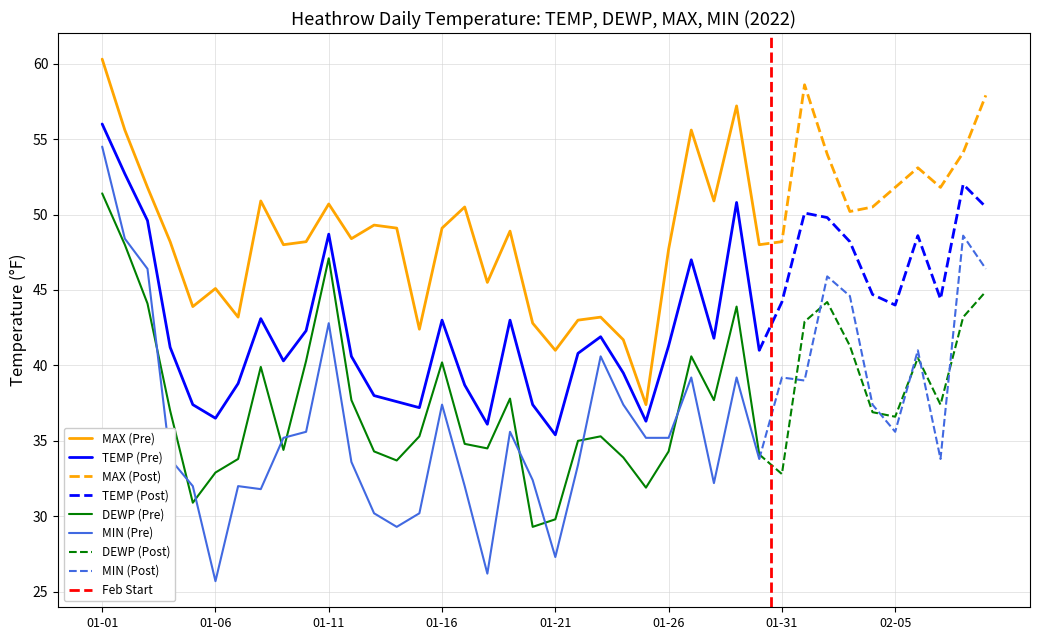

Reading left to right, list all the values displayed in this chart.

TEMP: 56.0	52.7	49.6	41.2	37.4	36.5	38.8	43.1	40.3	42.3	48.7	40.6	38.0	37.6	37.2	43.0	38.7	36.1	43.0	37.4	35.4	40.8	41.9	39.5	36.3	41.3	47.0	41.8	50.8	41.0	44.2	50.1	49.8	48.2	44.7	44.0	48.6	44.4	52.0	50.5
DEWP: 51.4	48.0	44.1	37.0	30.9	32.9	33.8	39.9	34.4	40.3	47.1	37.7	34.3	33.7	35.3	40.2	34.8	34.5	37.8	29.3	29.8	35.0	35.3	33.9	31.9	34.3	40.6	37.7	43.9	34.1	32.8	42.9	44.2	41.3	36.9	36.6	40.5	37.4	43.2	44.9
MAX: 60.3	55.6	51.8	48.2	43.9	45.1	43.2	50.9	48.0	48.2	50.7	48.4	49.3	49.1	42.4	49.1	50.5	45.5	48.9	42.8	41.0	43.0	43.2	41.7	37.4	47.7	55.6	50.9	57.2	48.0	48.2	58.6	54.0	50.2	50.5	51.8	53.1	51.8	54.1	57.9
MIN: 54.5	48.4	46.4	33.8	32.0	25.7	32.0	31.8	35.2	35.6	42.8	33.6	30.2	29.3	30.2	37.4	32.0	26.2	35.6	32.4	27.3	33.4	40.6	37.4	35.2	35.2	39.2	32.2	39.2	33.8	39.2	39.0	45.9	44.6	37.4	35.6	41.0	33.8	48.6	46.4